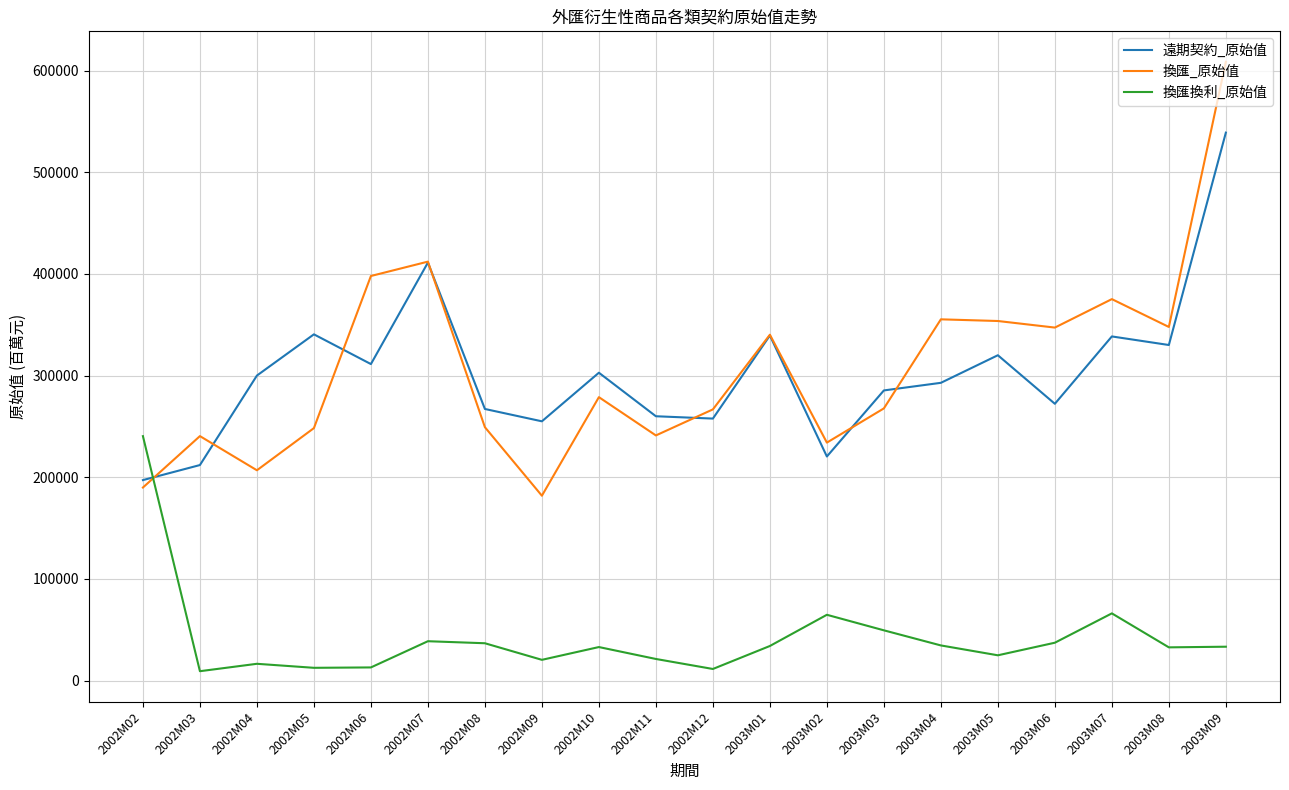

What position from the left is 2003M09?

20